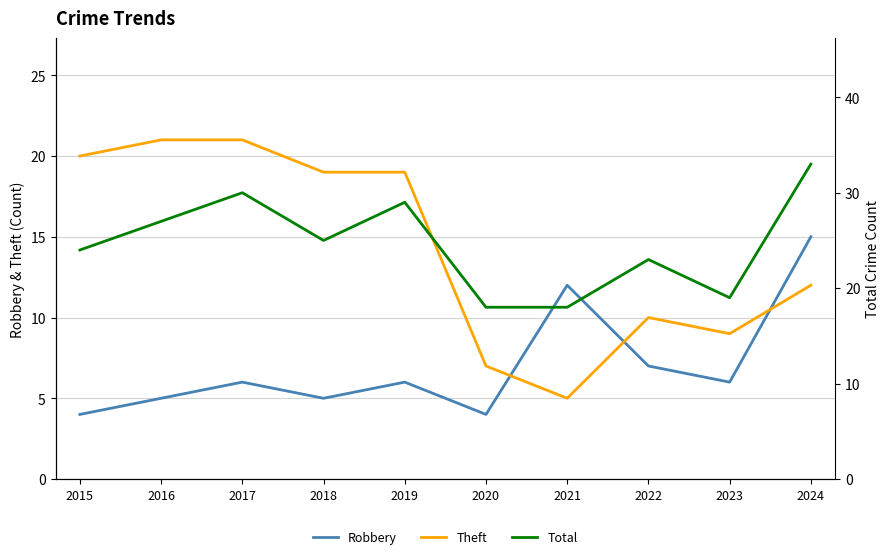

True or false: Total has more than 0 points higher than both neighbors.

True